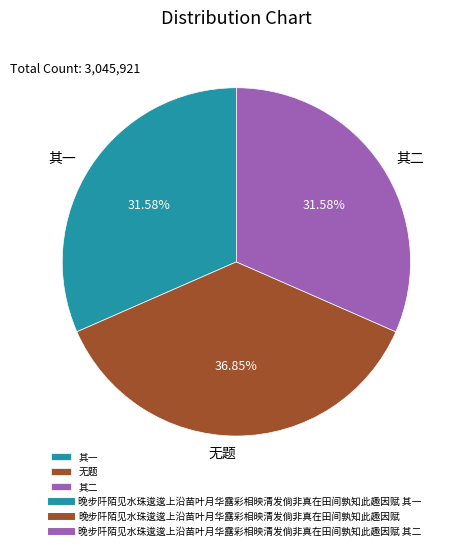

Does 无题 account for over 50% of the chart?

No